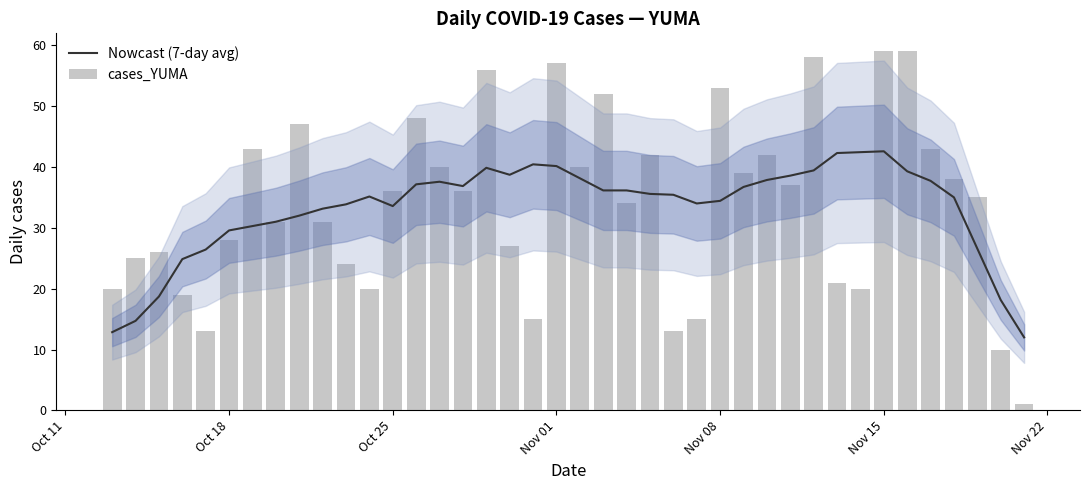

Reading right to left, what are all the values shown in this chart?

Nowcast (7-day avg): 12.0	18.1	26.6	35.0	37.7	39.3	42.6	42.4	42.3	39.4	38.6	37.9	36.7	34.4	34.0	35.4	35.6	36.1	36.1	38.1	40.1	40.4	38.7	39.9	36.9	37.6	37.1	33.6	35.1	33.9	33.1	32.0	31.0	30.3	29.6	26.4	24.9	18.7	14.7	12.9
cases_YUMA: 1.0	10.0	35.0	38.0	43.0	59.0	59.0	20.0	21.0	58.0	37.0	42.0	39.0	53.0	15.0	13.0	42.0	34.0	52.0	40.0	57.0	15.0	27.0	56.0	36.0	40.0	48.0	36.0	20.0	24.0	31.0	47.0	31.0	43.0	28.0	13.0	19.0	26.0	25.0	20.0